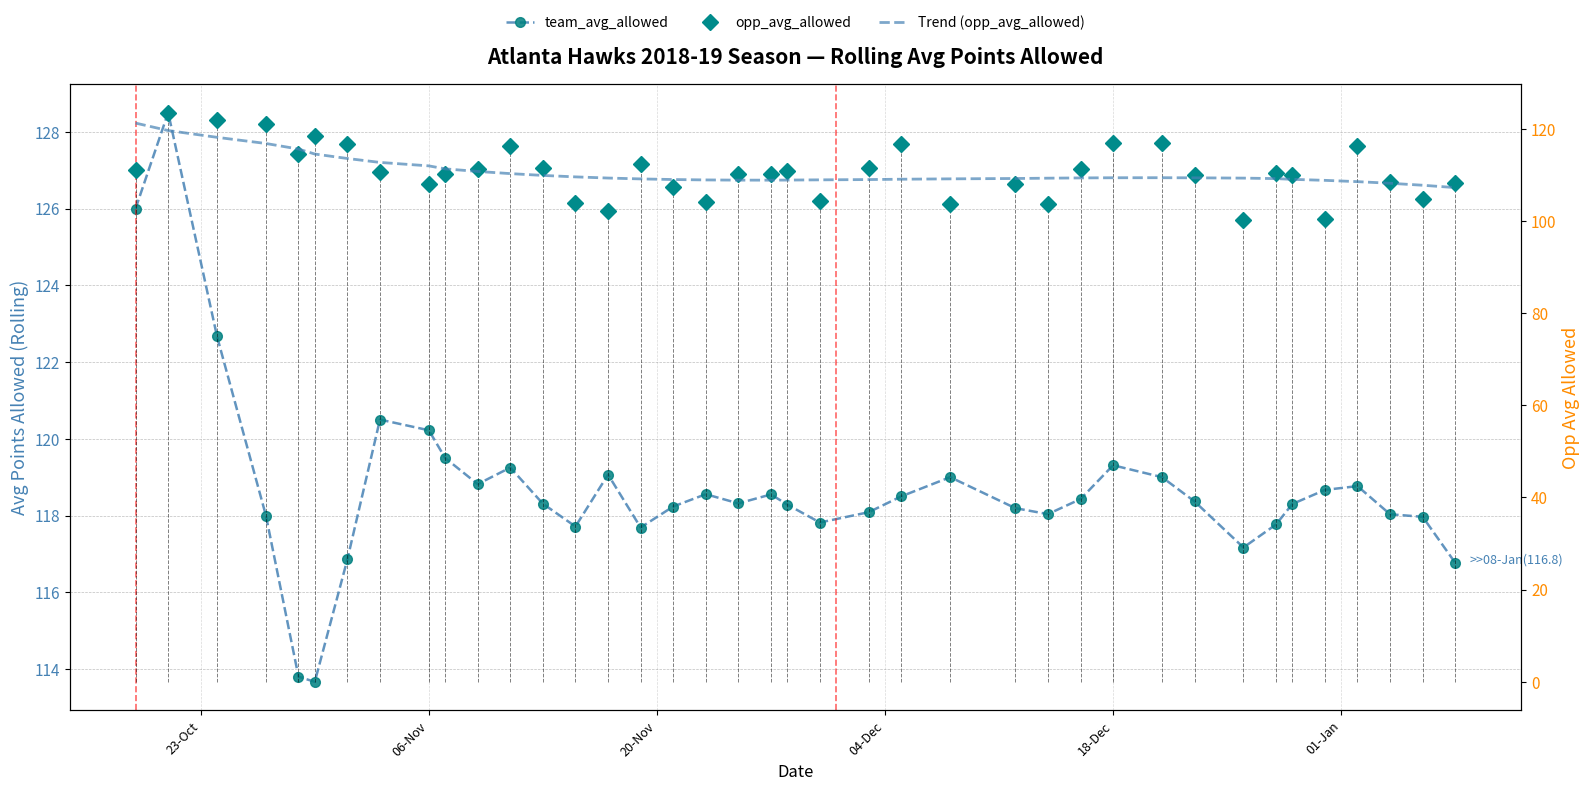

Reading right to left, transcribe all the data shown in this chart.

team_avg_allowed: 116.8	118.0	118.0	118.8	118.7	118.3	117.8	117.2	118.4	119.0	119.3	118.4	118.0	118.2	119.0	118.5	118.1	117.8	118.3	118.5	118.3	118.6	118.2	117.7	119.1	117.7	118.3	119.2	118.8	119.5	120.2	120.5	116.9	113.7	113.8	118.0	122.7	128.5	126.0
opp_avg_allowed: 108.1	104.7	108.5	116.3	100.5	109.9	110.4	100.3	109.9	116.9	116.9	111.3	103.6	108.0	103.8	116.7	111.5	104.3	110.8	110.3	110.2	104.2	107.4	112.4	102.2	103.9	111.6	116.3	111.3	110.2	108.1	110.7	116.8	118.5	114.5	121.0	122.0	123.5	111.0
Trend (opp_avg_allowed): 107.2	107.7	108.2	108.5	108.8	109.0	109.2	109.3	109.3	109.4	109.4	109.3	109.3	109.2	109.1	109.0	109.0	108.9	108.9	108.8	108.8	108.9	109.0	109.1	109.3	109.6	109.9	110.3	110.7	111.3	111.9	112.7	113.5	114.5	115.6	116.8	118.1	119.6	121.2